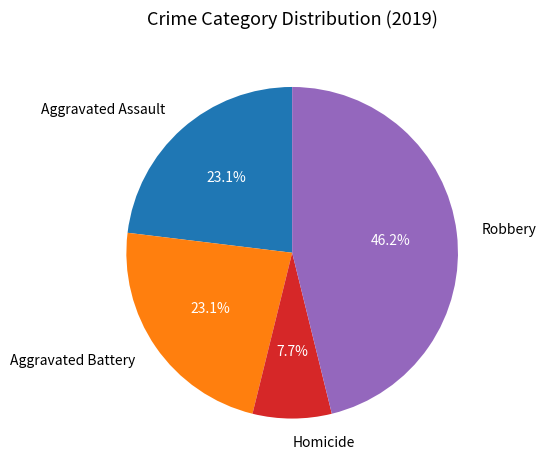

How many segments does this pie chart have?

4